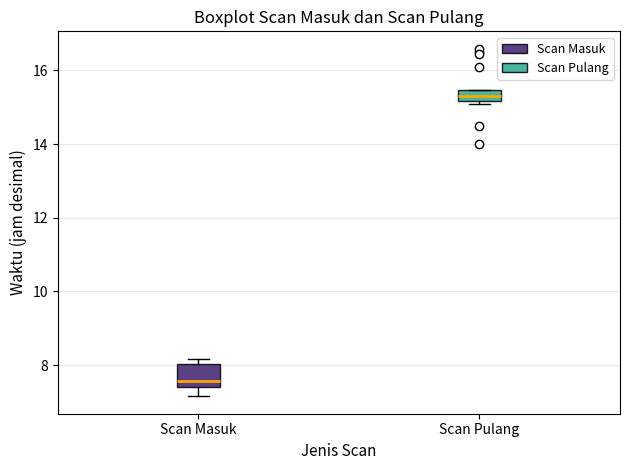

Which box has the highest median line?

Scan Pulang